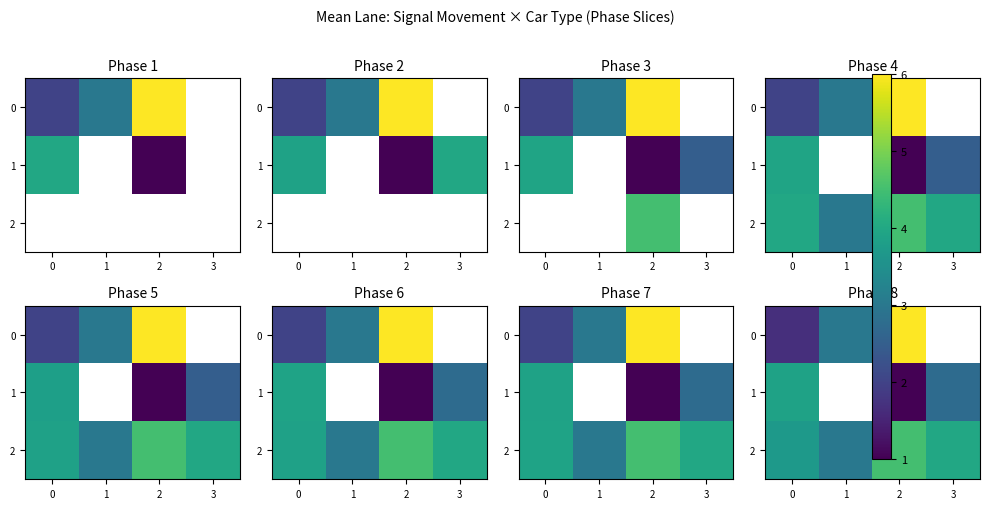

Which series has the largest range (max minus min)?

row_0